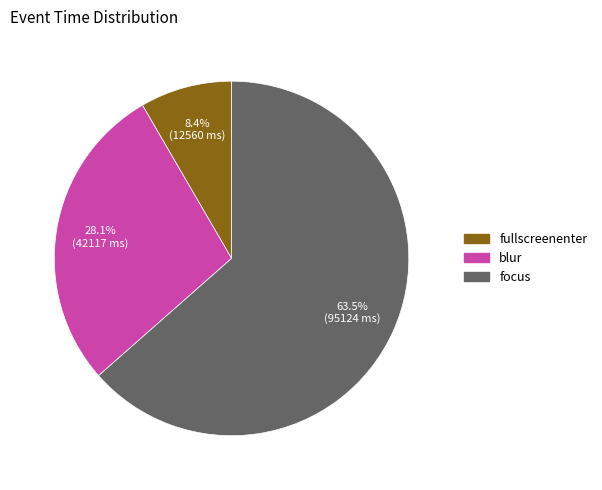

How many segments does this pie chart have?

3